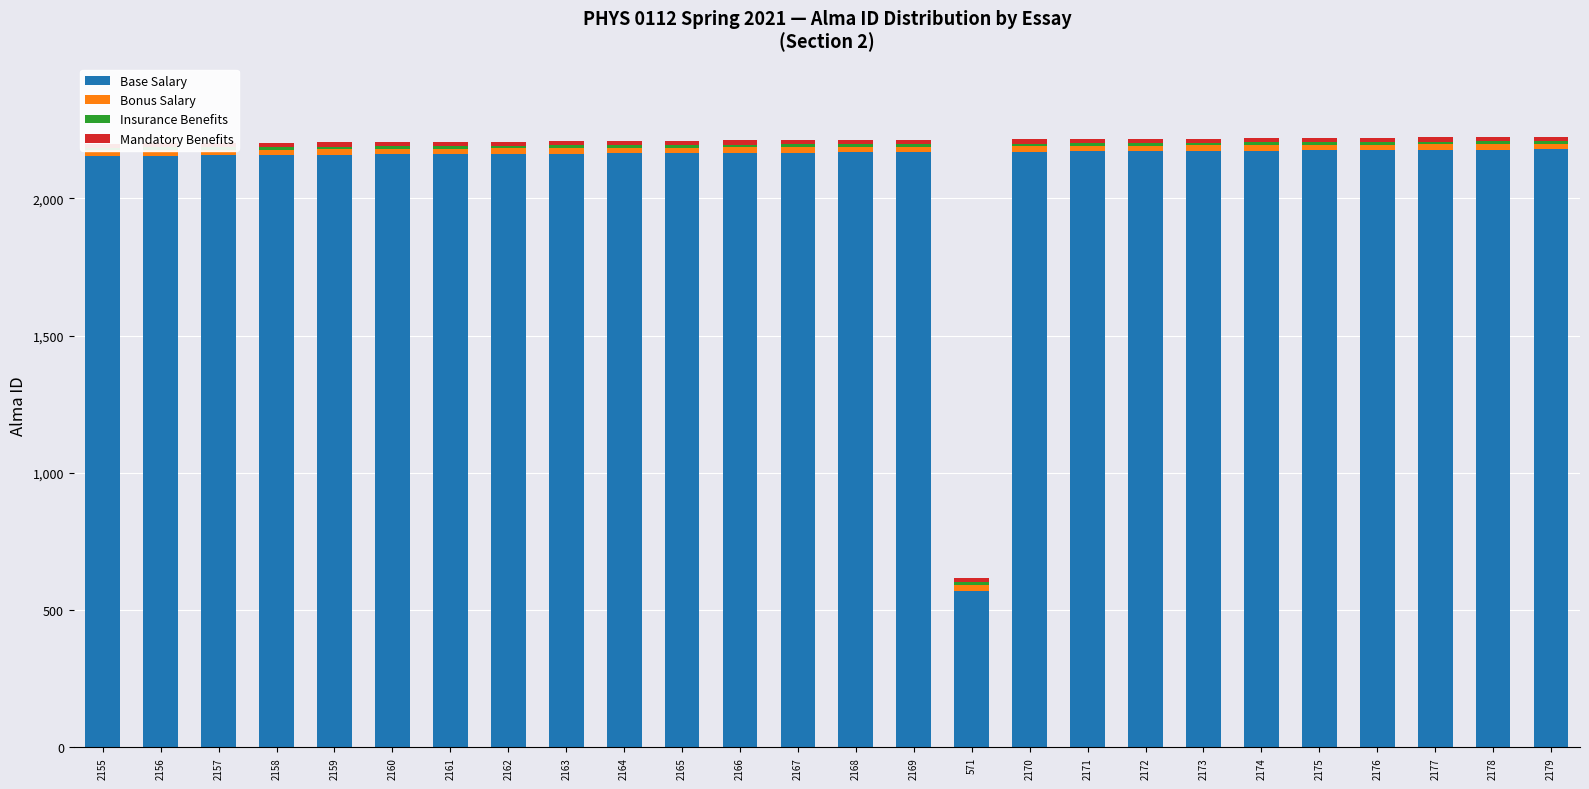

The value of Insurance Benefits at 2159 is 10. True or false?

True